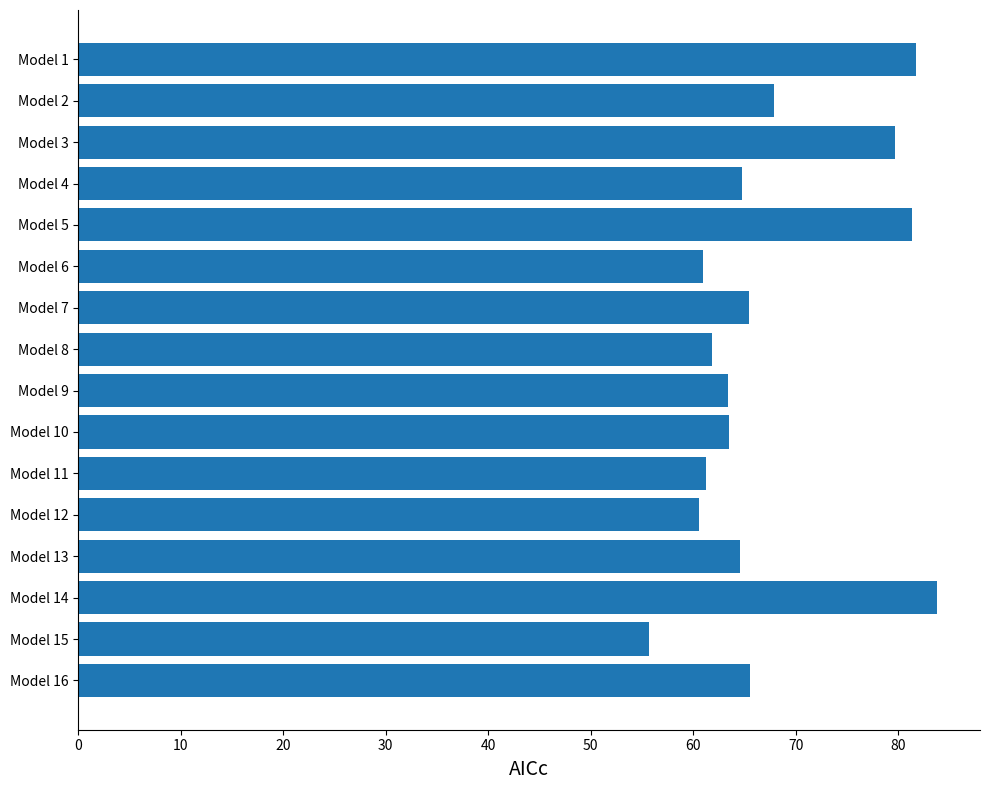

What is the value of the 4th bar from the top?

64.8